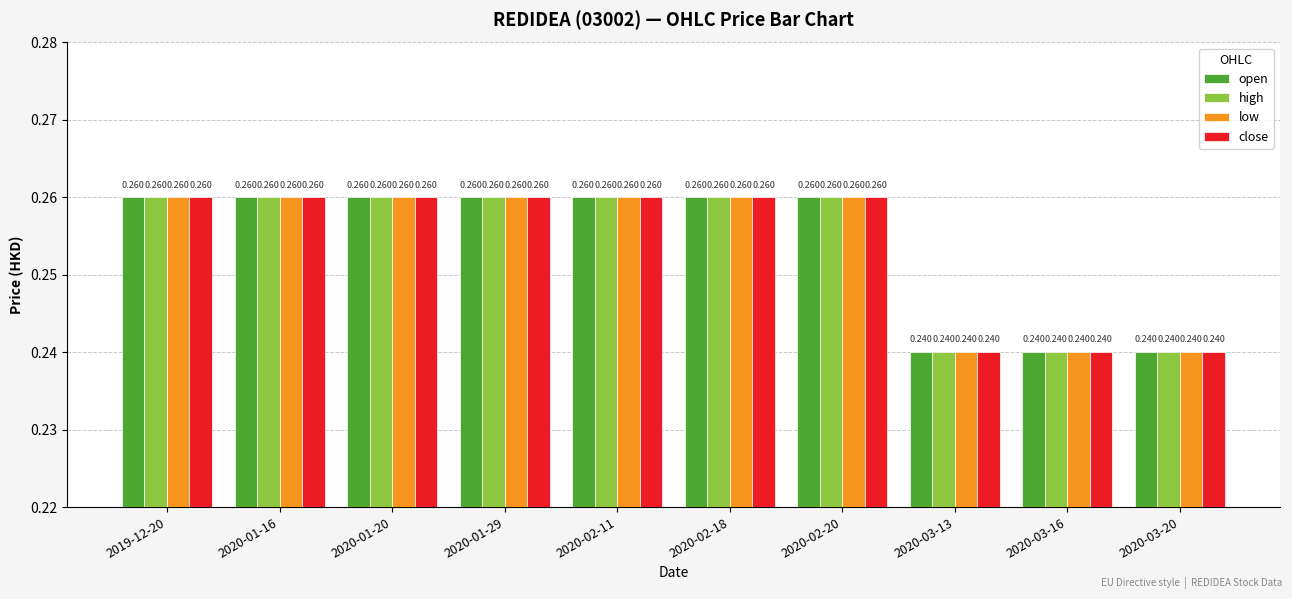

Is the value of close at 2020-01-16 greater than the value of open at 2020-03-20?

Yes